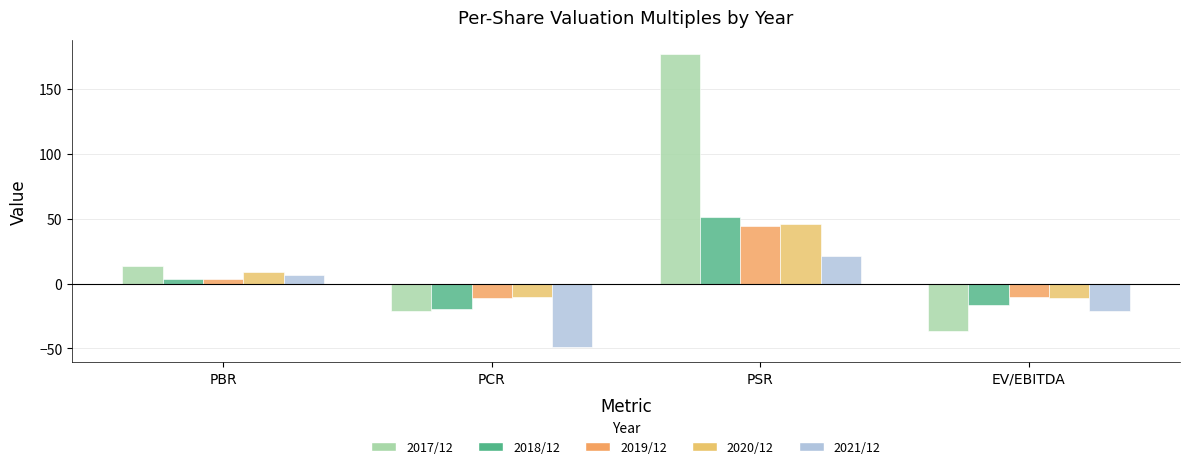

Which series has the largest total across all categories?

2017/12